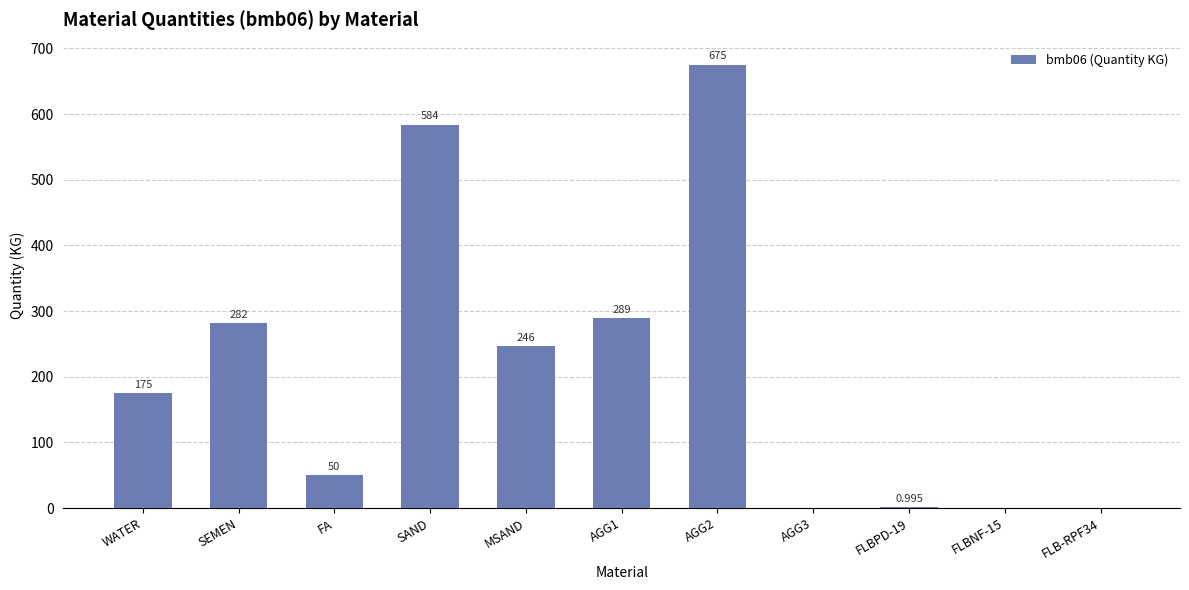

Between FLBNF-15 and SAND, which is larger?

SAND